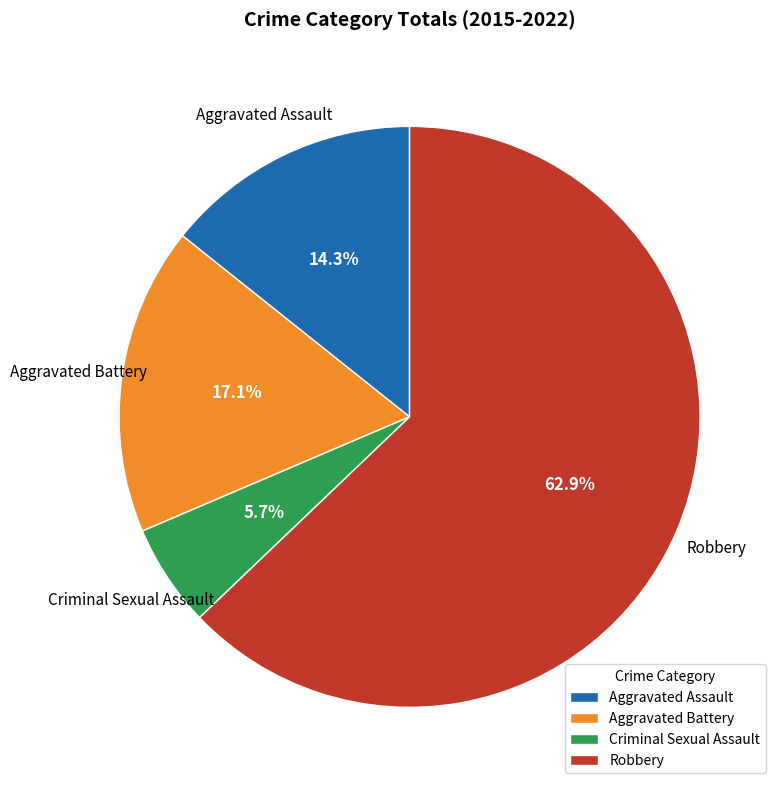

Which slice represents more than half of the pie?

Robbery